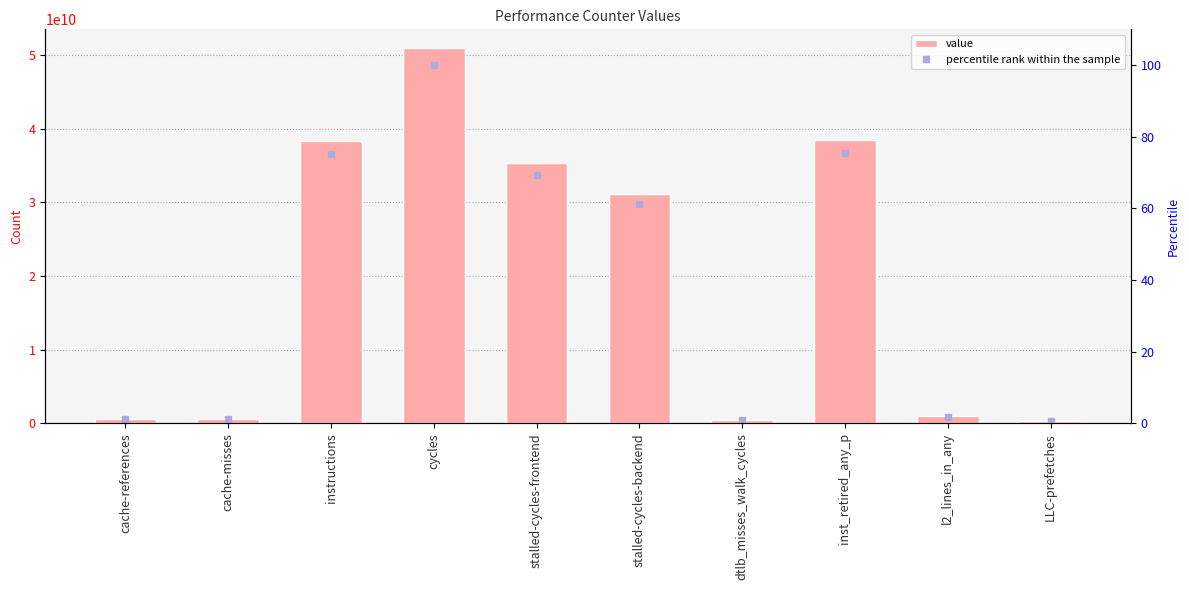

At how many categories does at least one series exceed 33064097110?

4